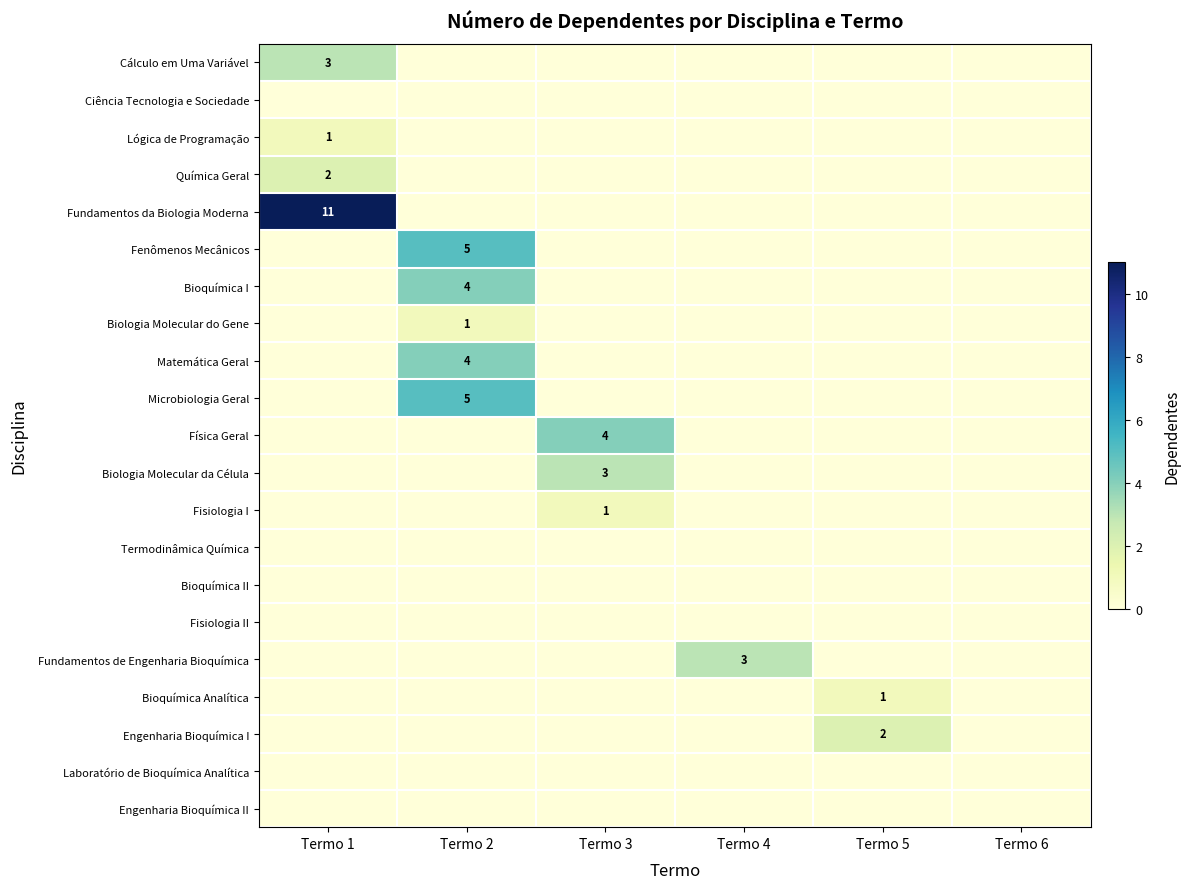

At how many categories does at least one series exceed 7?

1